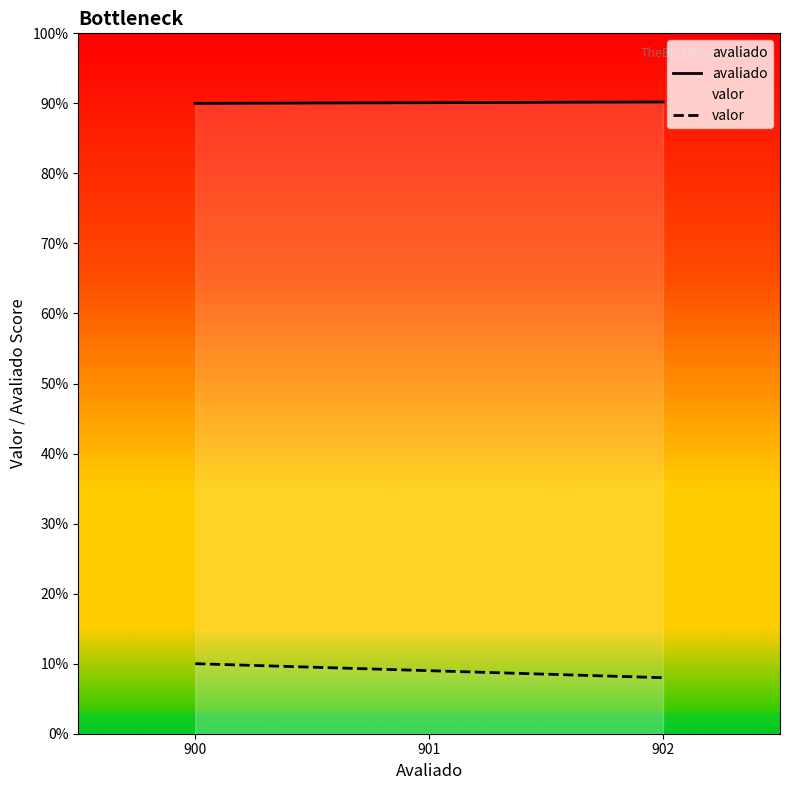

The value of avaliado at 901 is 590. True or false?

False